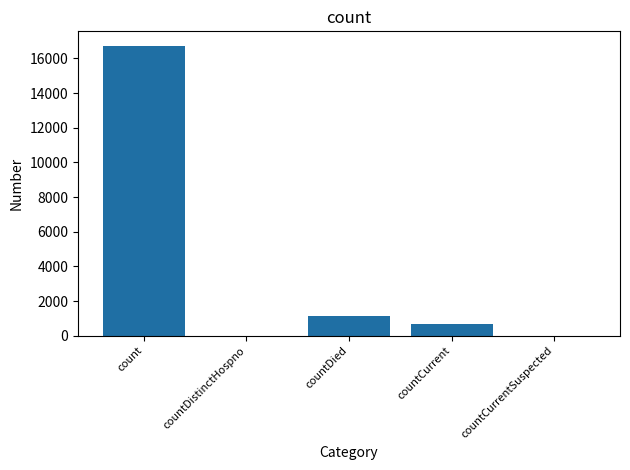

What is the approximate value at countCurrent, to the nearest 100?

700